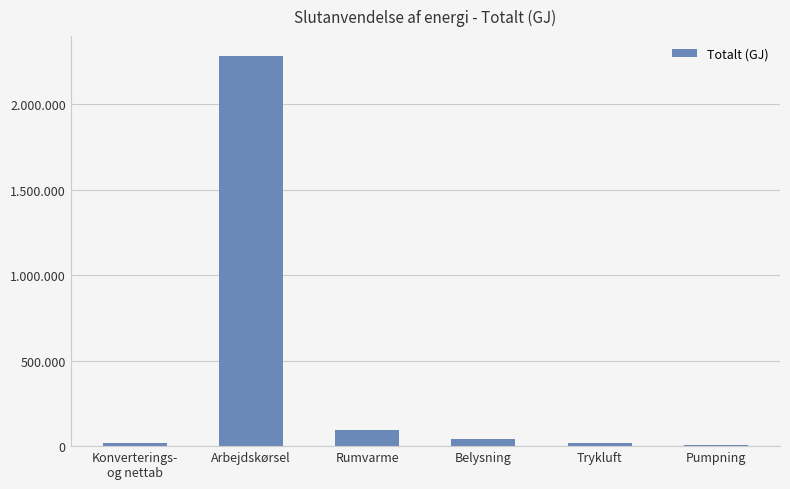

Rank the categories by value from lowest to highest.

Pumpning, Konverterings-
og nettab, Trykluft, Belysning, Rumvarme, Arbejdskørsel